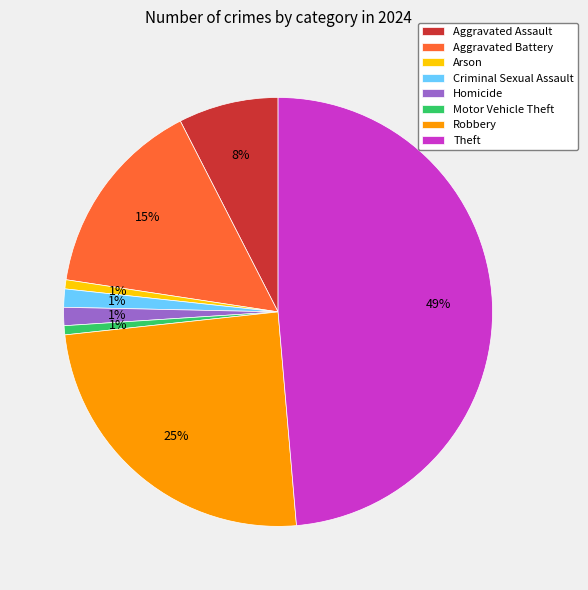

Between Theft and Aggravated Assault, which is larger?

Theft